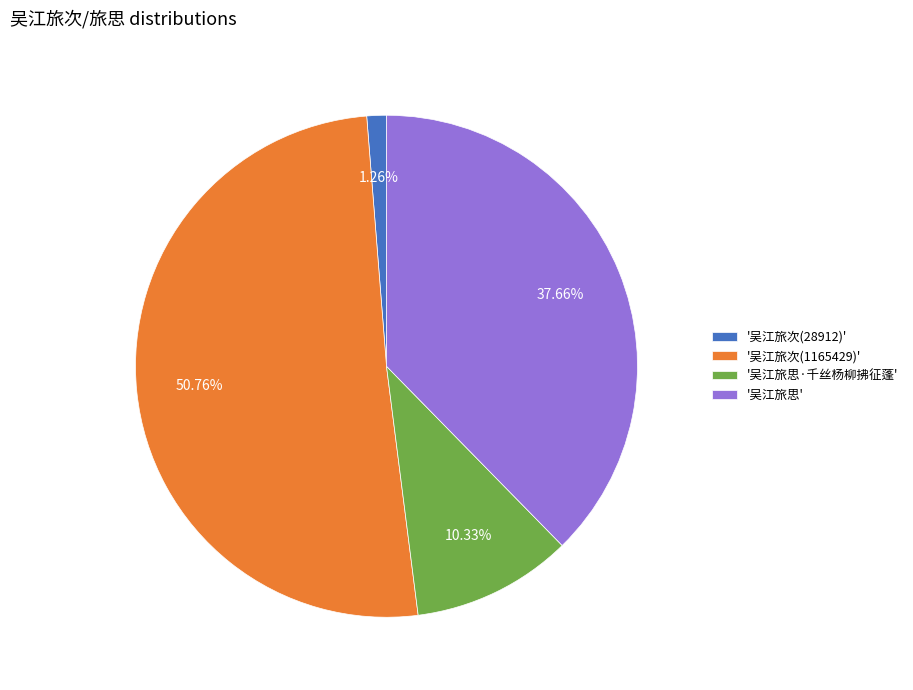

Do '吴江旅思·千丝杨柳拂征蓬' and '吴江旅次(28912)' together represent more than half of the pie?

No